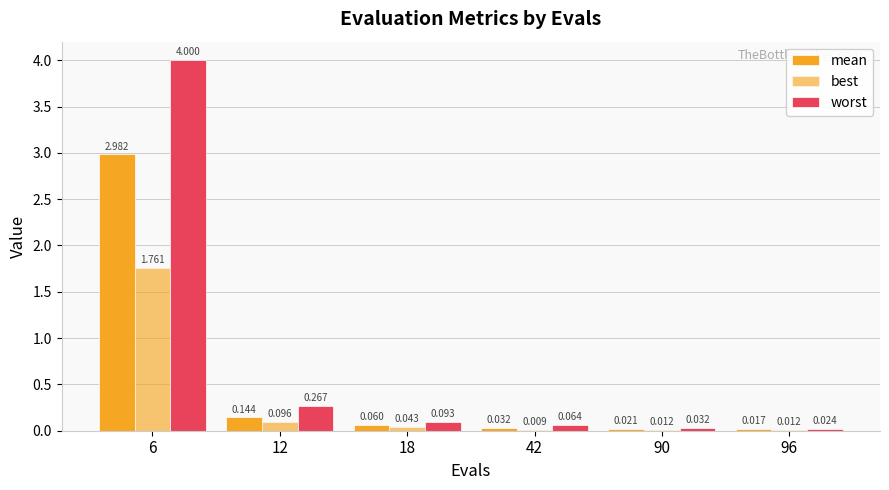

What is the spread (max minus min) of values at 18?

0.1